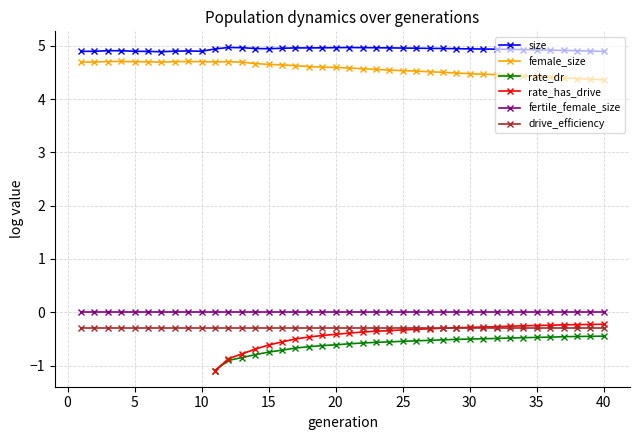

What is the value of the drive_efficiency point at the 6th from the left?

-0.3